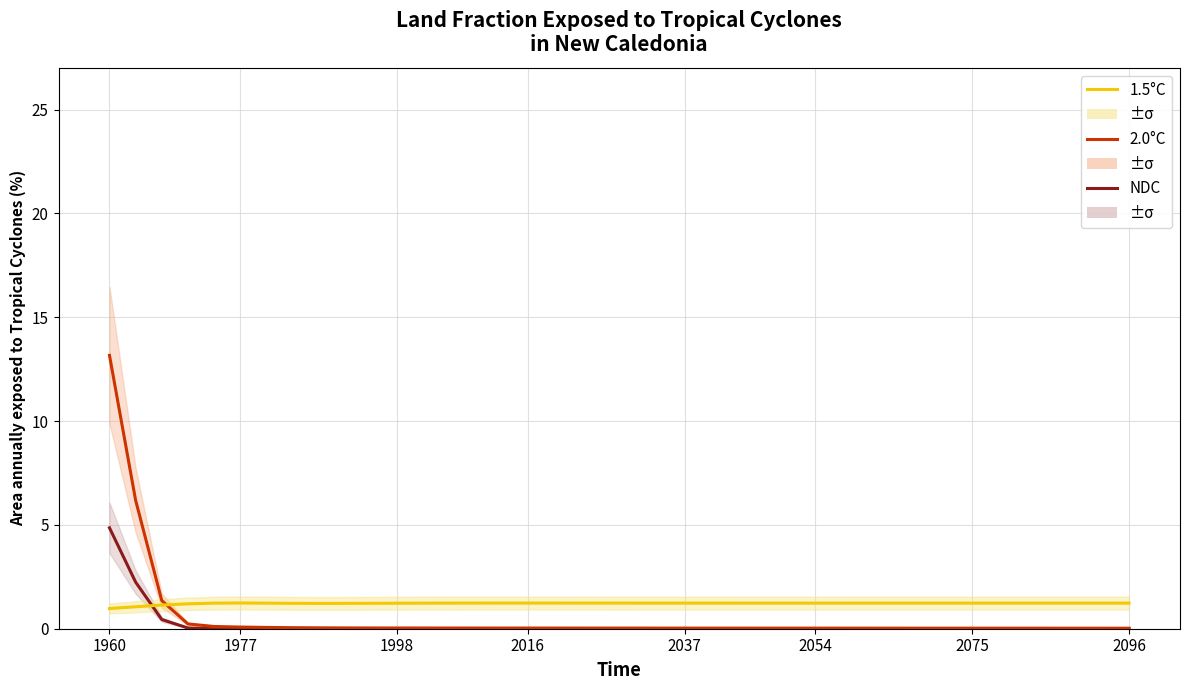

True or false: 2.0°C has a value of 0.0 at 35.

False